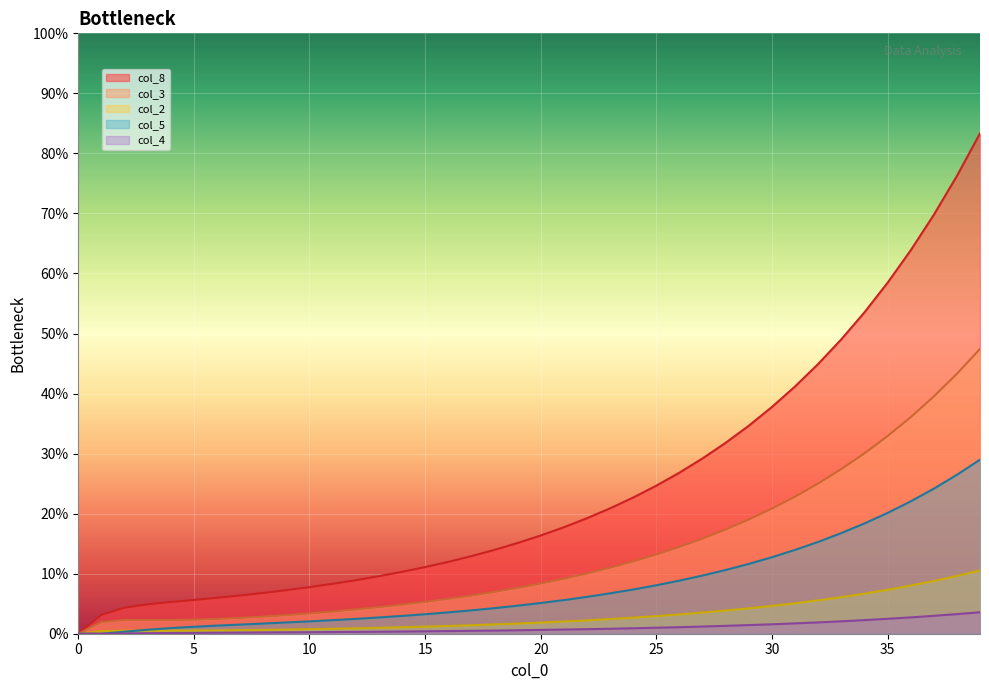

True or false: col_8 and col_3 intersect in this chart.

False